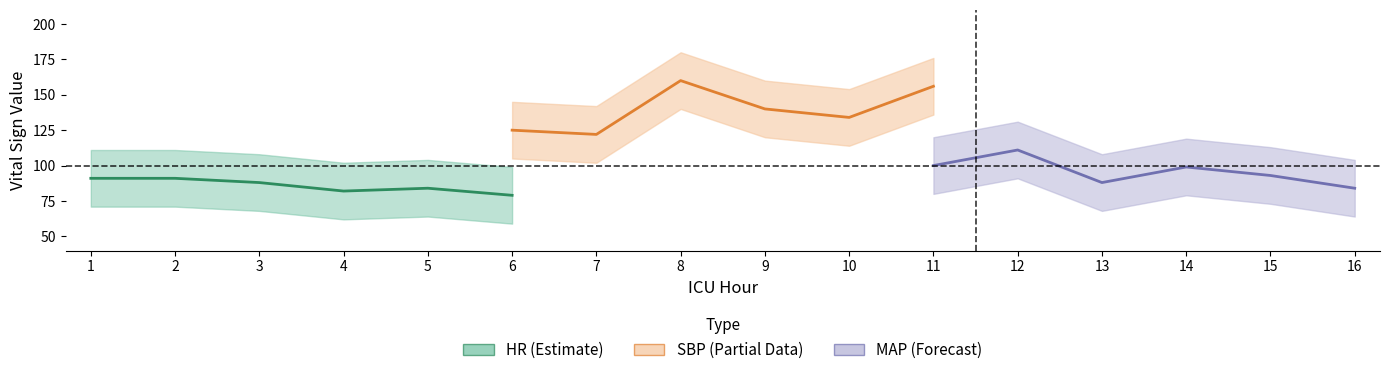

The value of MAP at 13 is 88. True or false?

True